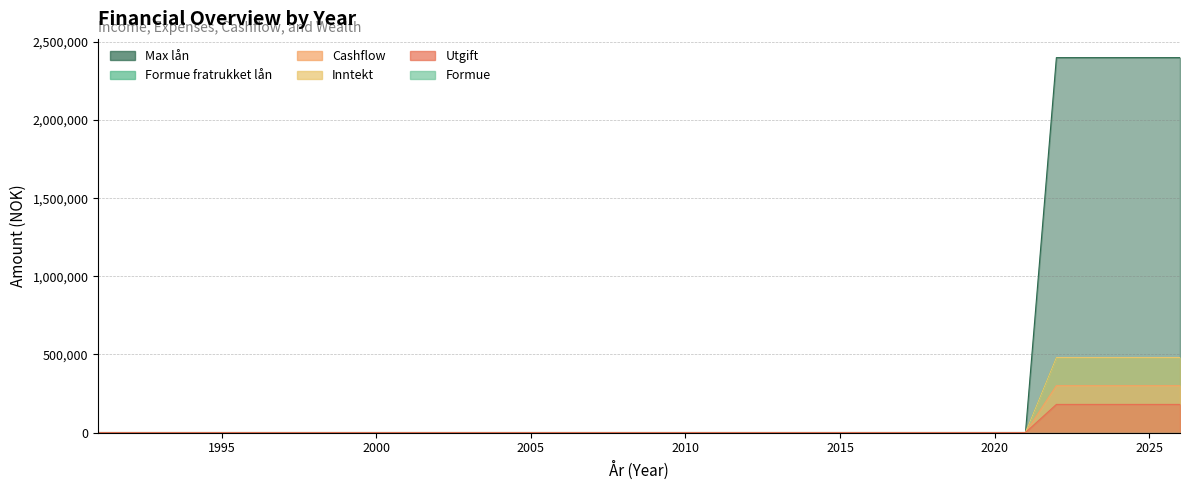

At which label does Formue fratrukket lån reach its minimum?

1991